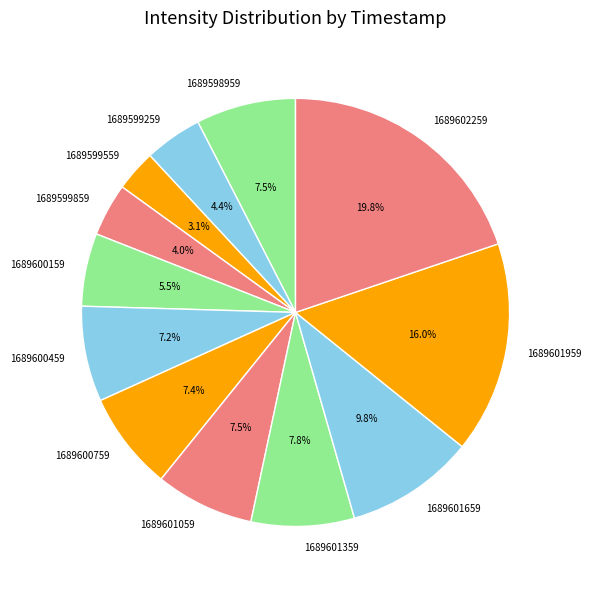

Is there a majority slice in this chart?

No